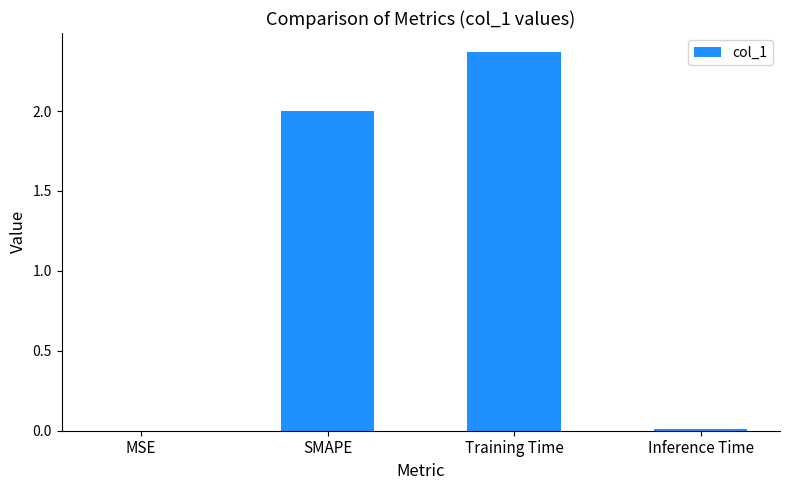

True or false: the data shows 0.0 at MSE.

True